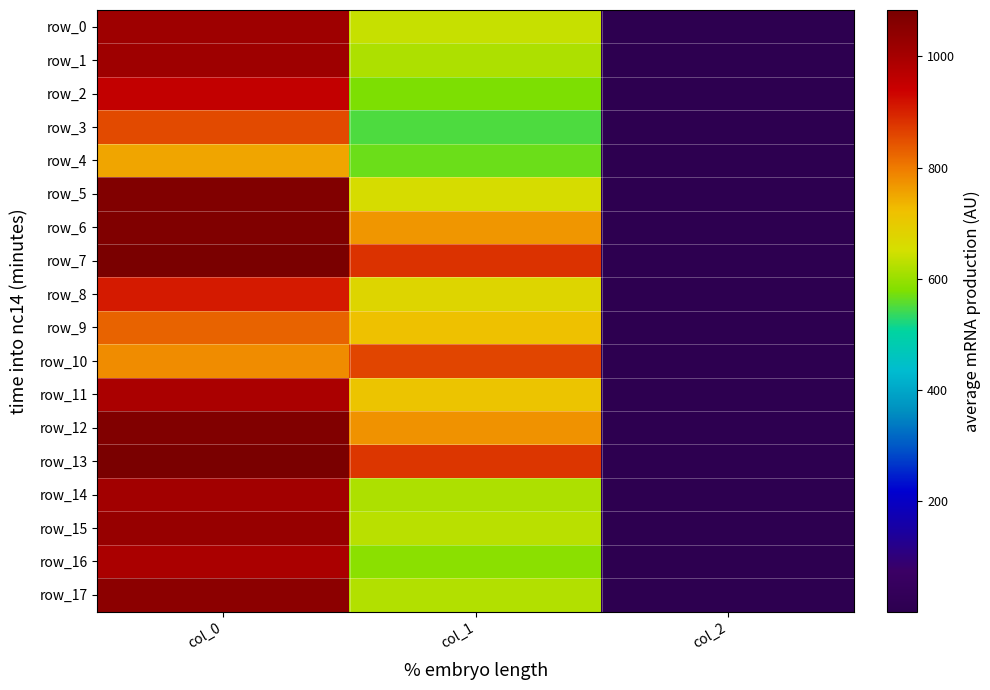

What is the sum of the row_7 values at col_0 and col_2?

1085.3